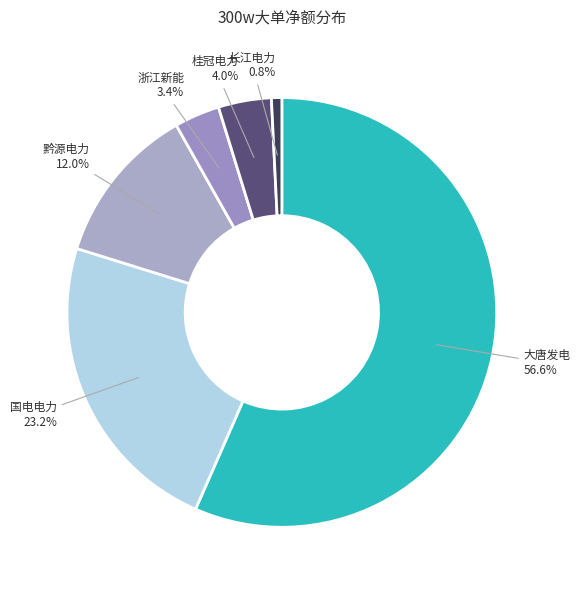

Does any single category account for the majority?

Yes